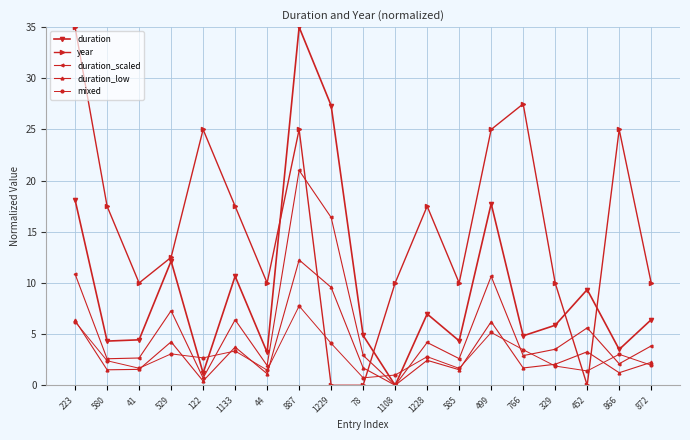

How many times do duration and year cross each other?

4